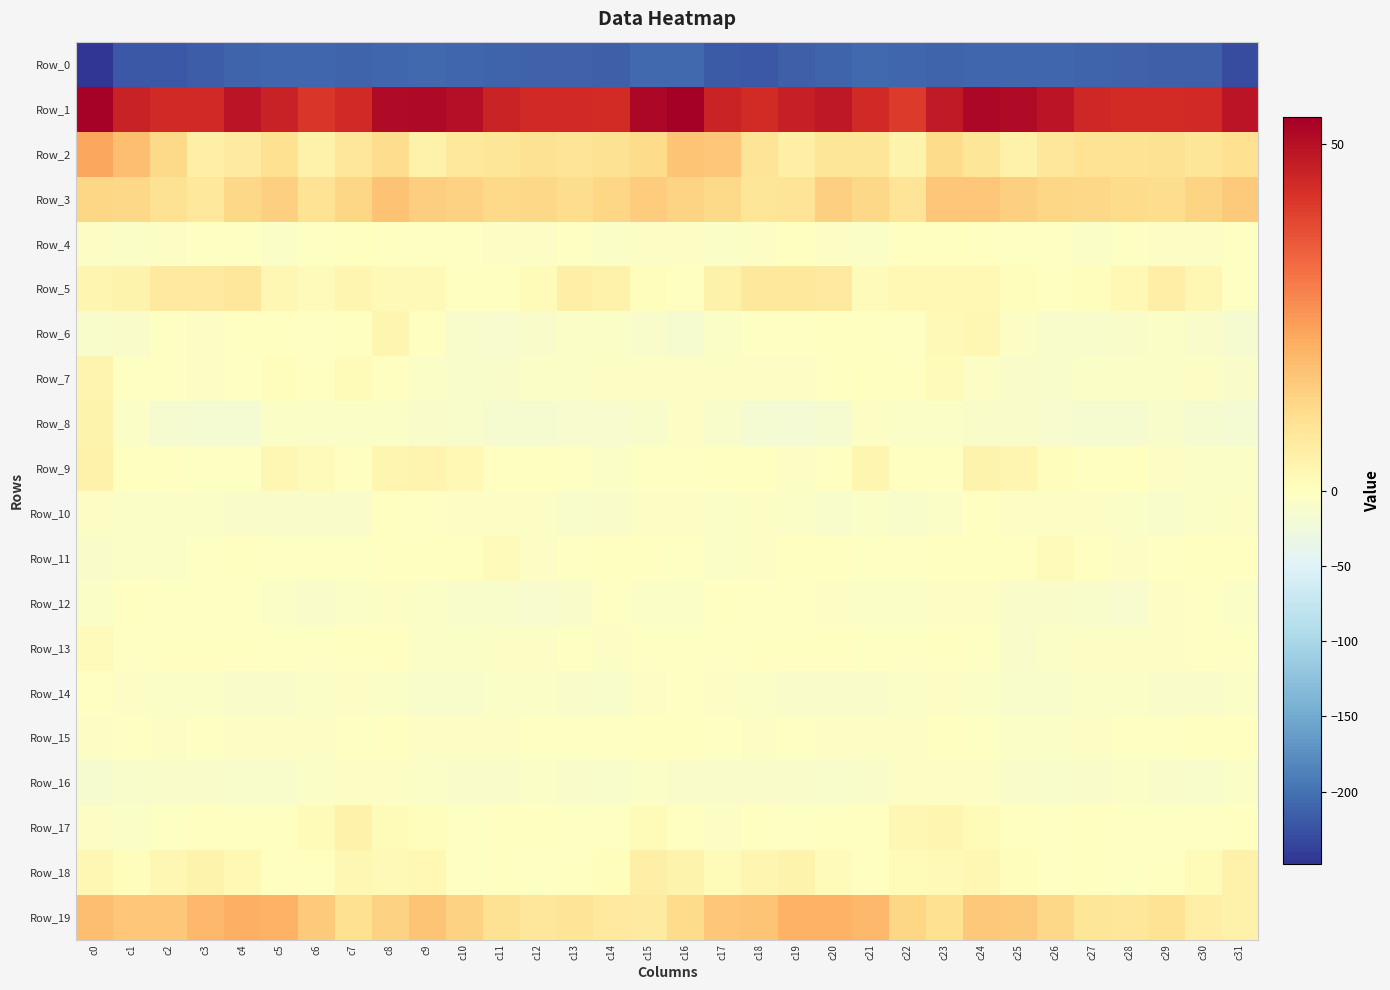

Reading left to right, list all the values displayed in this chart.

Row_0: c0=-248.2	c1=-219.5	c2=-220.3	c3=-216.5	c4=-211.3	c5=-208.5	c6=-207.6	c7=-211.0	c8=-209.0	c9=-207.4	c10=-208.9	c11=-209.5	c12=-211.8	c13=-212.7	c14=-214.7	c15=-205.8	c16=-205.7	c17=-217.9	c18=-219.9	c19=-214.0	c20=-210.4	c21=-207.2	c22=-209.4	c23=-210.7	c24=-207.6	c25=-207.9	c26=-209.1	c27=-210.0	c28=-212.7	c29=-213.4	c30=-215.3	c31=-229.5
Row_1: c0=53.1	c1=46.2	c2=44.3	c3=44.5	c4=49.0	c5=46.1	c6=42.0	c7=44.5	c8=51.3	c9=51.7	c10=50.4	c11=45.9	c12=44.5	c13=44.2	c14=44.1	c15=52.0	c16=53.9	c17=45.6	c18=44.1	c19=46.4	c20=48.3	c21=44.5	c22=41.1	c23=47.9	c24=52.1	c25=51.2	c26=49.0	c27=45.0	c28=44.2	c29=44.0	c30=44.3	c31=49.1
Row_2: c0=22.5	c1=18.1	c2=12.0	c3=5.1	c4=6.9	c5=10.3	c6=4.8	c7=8.1	c8=11.3	c9=4.7	c10=7.8	c11=8.6	c12=10.1	c13=9.2	c14=10.0	c15=11.7	c16=16.5	c17=16.1	c18=8.9	c19=5.2	c20=8.5	c21=8.7	c22=3.8	c23=11.4	c24=8.5	c25=4.9	c26=8.2	c27=9.6	c28=9.3	c29=10.1	c30=8.7	c31=10.3
Row_3: c0=12.6	c1=12.2	c2=10.1	c3=7.7	c4=12.3	c5=14.2	c6=9.5	c7=13.0	c8=17.1	c9=14.6	c10=13.6	c11=12.0	c12=12.5	c13=11.0	c14=12.7	c15=15.1	c16=13.4	c17=11.8	c18=8.5	c19=9.0	c20=14.0	c21=12.5	c22=8.9	c23=16.1	c24=16.4	c25=13.9	c26=12.7	c27=12.4	c28=11.8	c29=11.3	c30=13.4	c31=15.3
Row_4: c0=-4.9	c1=-6.1	c2=-5.8	c3=-2.9	c4=-2.0	c5=-7.4	c6=-3.1	c7=0.0	c8=-0.1	c9=-2.1	c10=-2.8	c11=-5.8	c12=-4.4	c13=-3.5	c14=-5.9	c15=-3.9	c16=-4.5	c17=-6.3	c18=-5.5	c19=-1.2	c20=-4.4	c21=-6.7	c22=-1.7	c23=0.3	c24=-0.5	c25=-2.8	c26=-3.5	c27=-6.1	c28=-3.3	c29=-4.7	c30=-5.4	c31=-3.5
Row_5: c0=3.3	c1=4.1	c2=7.4	c3=7.5	c4=8.3	c5=2.6	c6=1.1	c7=3.2	c8=1.7	c9=1.7	c10=-0.7	c11=-0.1	c12=1.5	c13=5.2	c14=4.2	c15=0.5	c16=-0.2	c17=4.3	c18=7.9	c19=7.6	c20=7.3	c21=0.9	c22=2.4	c23=2.3	c24=2.2	c25=0.5	c26=-0.6	c27=0.6	c28=2.5	c29=5.8	c30=2.9	c31=-2.8
Row_6: c0=-10.7	c1=-8.8	c2=-2.2	c3=-4.3	c4=-1.5	c5=-0.1	c6=-3.6	c7=-0.3	c8=3.3	c9=-1.1	c10=-9.7	c11=-11.9	c12=-9.0	c13=-6.9	c14=-7.6	c15=-11.2	c16=-15.2	c17=-6.9	c18=-2.4	c19=-3.8	c20=-0.1	c21=-1.2	c22=-3.6	c23=1.8	c24=2.6	c25=-4.4	c26=-11.4	c27=-10.8	c28=-8.4	c29=-6.6	c30=-8.6	c31=-14.6
Row_7: c0=3.8	c1=-3.7	c2=-3.8	c3=-5.4	c4=-2.6	c5=0.8	c6=-0.5	c7=1.4	c8=-1.8	c9=-7.7	c10=-9.8	c11=-9.4	c12=-6.1	c13=-7.3	c14=-4.4	c15=-4.1	c16=-4.2	c17=-5.0	c18=-4.1	c19=-5.0	c20=-0.8	c21=0.3	c22=-0.0	c23=1.1	c24=-4.2	c25=-9.0	c26=-10.2	c27=-7.6	c28=-6.7	c29=-6.3	c30=-4.5	c31=-9.7
Row_8: c0=4.0	c1=-6.5	c2=-14.5	c3=-17.3	c4=-17.2	c5=-6.9	c6=-7.0	c7=-6.2	c8=-7.4	c9=-7.8	c10=-10.1	c11=-14.7	c12=-15.1	c13=-12.5	c14=-12.1	c15=-10.7	c16=-5.6	c17=-10.7	c18=-15.7	c19=-18.1	c20=-13.9	c21=-5.8	c22=-7.3	c23=-6.2	c24=-7.8	c25=-8.3	c26=-12.4	c27=-15.1	c28=-14.5	c29=-11.2	c30=-13.9	c31=-16.0
Row_9: c0=4.7	c1=0.4	c2=-1.2	c3=-3.7	c4=-3.7	c5=2.5	c6=1.0	c7=-1.6	c8=3.2	c9=3.6	c10=2.1	c11=-1.7	c12=-0.2	c13=-2.4	c14=-7.6	c15=-3.8	c16=-2.1	c17=-1.0	c18=-1.6	c19=-4.8	c20=-1.4	c21=3.0	c22=-0.9	c23=-0.1	c24=3.8	c25=3.2	c26=0.5	c27=-1.6	c28=0.0	c29=-4.8	c30=-7.6	c31=-6.2
Row_10: c0=-4.5	c1=-6.9	c2=-6.6	c3=-6.0	c4=-9.6	c5=-8.6	c6=-8.6	c7=-9.2	c8=-1.4	c9=-2.9	c10=-4.2	c11=-4.7	c12=-5.8	c13=-10.3	c14=-9.0	c15=-4.4	c16=-4.3	c17=-7.6	c18=-5.4	c19=-7.5	c20=-9.9	c21=-7.7	c22=-10.0	c23=-6.3	c24=-1.2	c25=-3.9	c26=-4.3	c27=-4.6	c28=-7.5	c29=-11.0	c30=-7.1	c31=-4.7
Row_11: c0=-8.5	c1=-6.6	c2=-6.1	c3=-2.3	c4=-0.6	c5=-2.7	c6=-2.4	c7=-2.5	c8=-0.8	c9=-1.6	c10=-0.1	c11=1.0	c12=-4.4	c13=-3.3	c14=-1.3	c15=-1.6	c16=-3.1	c17=-6.5	c18=-4.9	c19=-1.0	c20=-1.5	c21=-2.5	c22=-2.8	c23=-1.7	c24=-0.9	c25=-1.5	c26=0.9	c27=-0.5	c28=-5.2	c29=-2.4	c30=-0.8	c31=-0.7
Row_12: c0=-6.9	c1=-0.7	c2=-2.3	c3=-3.0	c4=-2.9	c5=-6.4	c6=-7.8	c7=-6.1	c8=-5.4	c9=-6.9	c10=-10.1	c11=-9.8	c12=-13.1	c13=-7.8	c14=-3.6	c15=-7.2	c16=-6.1	c17=-0.7	c18=-3.2	c19=-2.7	c20=-4.1	c21=-7.4	c22=-7.3	c23=-5.7	c24=-5.3	c25=-8.9	c26=-9.7	c27=-11.0	c28=-12.3	c29=-5.8	c30=-3.0	c31=-6.4
Row_13: c0=1.1	c1=-2.6	c2=-1.7	c3=-1.0	c4=-0.7	c5=-2.4	c6=-3.2	c7=-0.5	c8=-1.9	c9=-6.8	c10=-7.7	c11=-4.5	c12=-4.9	c13=-3.4	c14=-4.7	c15=-3.5	c16=-3.3	c17=-2.9	c18=-1.0	c19=-1.2	c20=-0.8	c21=-3.3	c22=-2.3	c23=-0.5	c24=-3.2	c25=-8.5	c26=-6.3	c27=-4.3	c28=-4.4	c29=-4.1	c30=-3.7	c31=-3.8
Row_14: c0=-2.8	c1=-5.2	c2=-6.9	c3=-7.7	c4=-9.3	c5=-9.2	c6=-7.5	c7=-5.1	c8=-6.0	c9=-10.8	c10=-10.4	c11=-7.3	c12=-5.9	c13=-8.4	c14=-9.9	c15=-5.3	c16=-2.2	c17=-5.6	c18=-7.0	c19=-8.8	c20=-9.1	c21=-8.9	c22=-6.6	c23=-4.9	c24=-7.7	c25=-11.4	c26=-9.7	c27=-6.2	c28=-6.5	c29=-9.6	c30=-8.7	c31=-6.9
Row_15: c0=-5.3	c1=-2.8	c2=-5.1	c3=-2.6	c4=-4.3	c5=-4.4	c6=-5.1	c7=-2.4	c8=-0.3	c9=-5.1	c10=-5.6	c11=-5.4	c12=-2.3	c13=-3.4	c14=-2.7	c15=-0.3	c16=-1.2	c17=-3.0	c18=-4.7	c19=-2.8	c20=-4.6	c21=-4.6	c22=-4.7	c23=-0.8	c24=-2.0	c25=-5.9	c26=-6.0	c27=-4.2	c28=-2.1	c29=-3.6	c30=-1.5	c31=-1.9
Row_16: c0=-13.9	c1=-10.9	c2=-8.7	c3=-7.9	c4=-11.0	c5=-9.8	c6=-6.2	c7=-4.1	c8=-4.1	c9=-7.6	c10=-9.4	c11=-9.5	c12=-7.5	c13=-8.4	c14=-10.4	c15=-6.8	c16=-9.1	c17=-9.4	c18=-8.4	c19=-8.8	c20=-11.1	c21=-8.5	c22=-5.1	c23=-3.9	c24=-5.4	c25=-8.8	c26=-9.8	c27=-8.9	c28=-7.1	c29=-9.6	c30=-9.7	c31=-6.3
Row_17: c0=-5.5	c1=-6.3	c2=-2.4	c3=-1.8	c4=-1.7	c5=-0.7	c6=1.5	c7=4.2	c8=1.6	c9=0.8	c10=-3.1	c11=-0.3	c12=-1.6	c13=-2.9	c14=-2.8	c15=1.4	c16=-1.3	c17=-5.0	c18=-1.7	c19=-2.2	c20=-1.0	c21=-0.3	c22=2.9	c23=3.1	c24=1.6	c25=-0.9	c26=-2.5	c27=-0.3	c28=-2.0	c29=-3.4	c30=-2.0	c31=-0.9
Row_18: c0=2.9	c1=0.8	c2=2.8	c3=4.0	c4=2.3	c5=-0.1	c6=0.4	c7=2.7	c8=1.9	c9=2.5	c10=-2.1	c11=-1.4	c12=-2.2	c13=-1.7	c14=0.5	c15=5.2	c16=3.8	c17=1.4	c18=3.2	c19=4.0	c20=0.9	c21=-0.2	c22=1.6	c23=1.9	c24=2.9	c25=0.6	c26=-2.1	c27=-1.5	c28=-2.3	c29=-1.1	c30=1.6	c31=4.9
Row_19: c0=18.0	c1=16.1	c2=16.4	c3=19.3	c4=20.6	c5=20.2	c6=15.4	c7=10.2	c8=13.8	c9=16.6	c10=13.8	c11=9.8	c12=8.2	c13=9.2	c14=7.5	c15=6.8	c16=11.7	c17=16.1	c18=16.8	c19=20.4	c20=20.2	c21=19.3	c22=12.9	c23=10.3	c24=15.9	c25=15.6	c26=12.5	c27=8.7	c28=8.4	c29=9.3	c30=5.7	c31=4.4